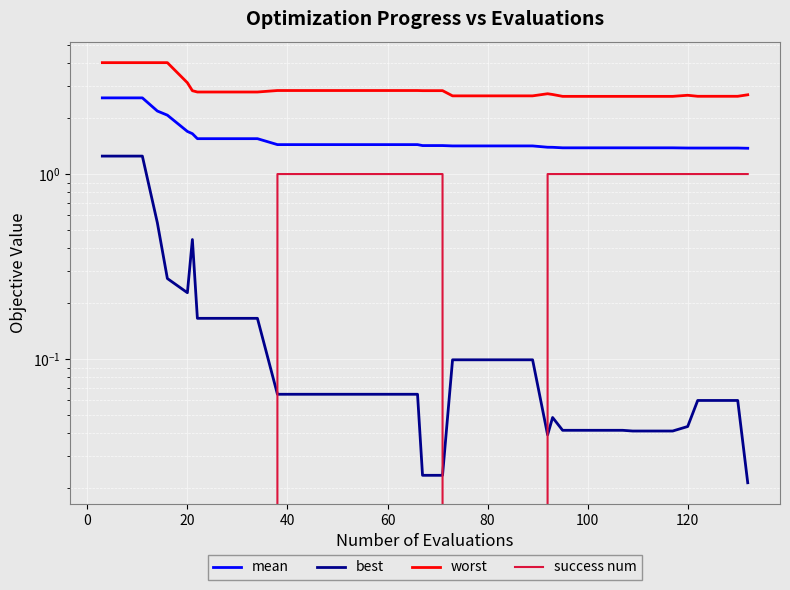

How many distinct data groups are displayed?

4